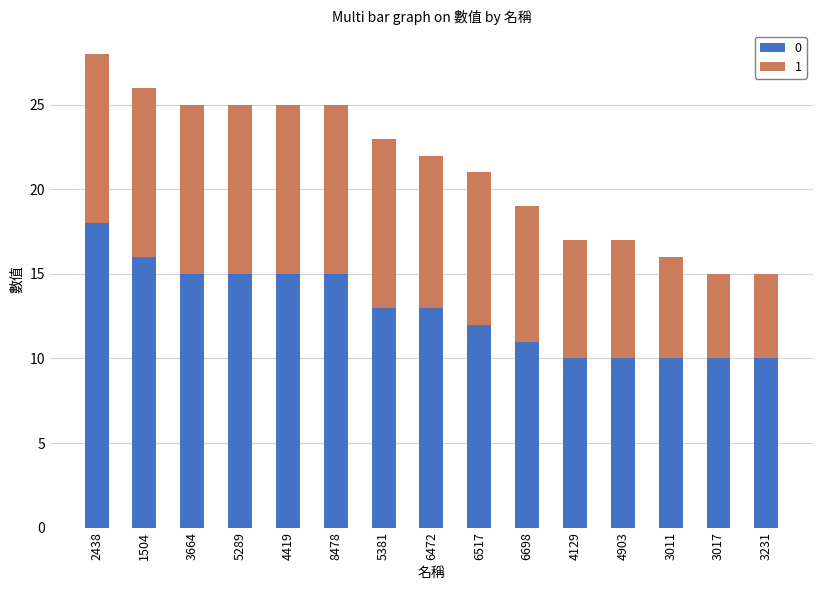

How many distinct data groups are displayed?

2